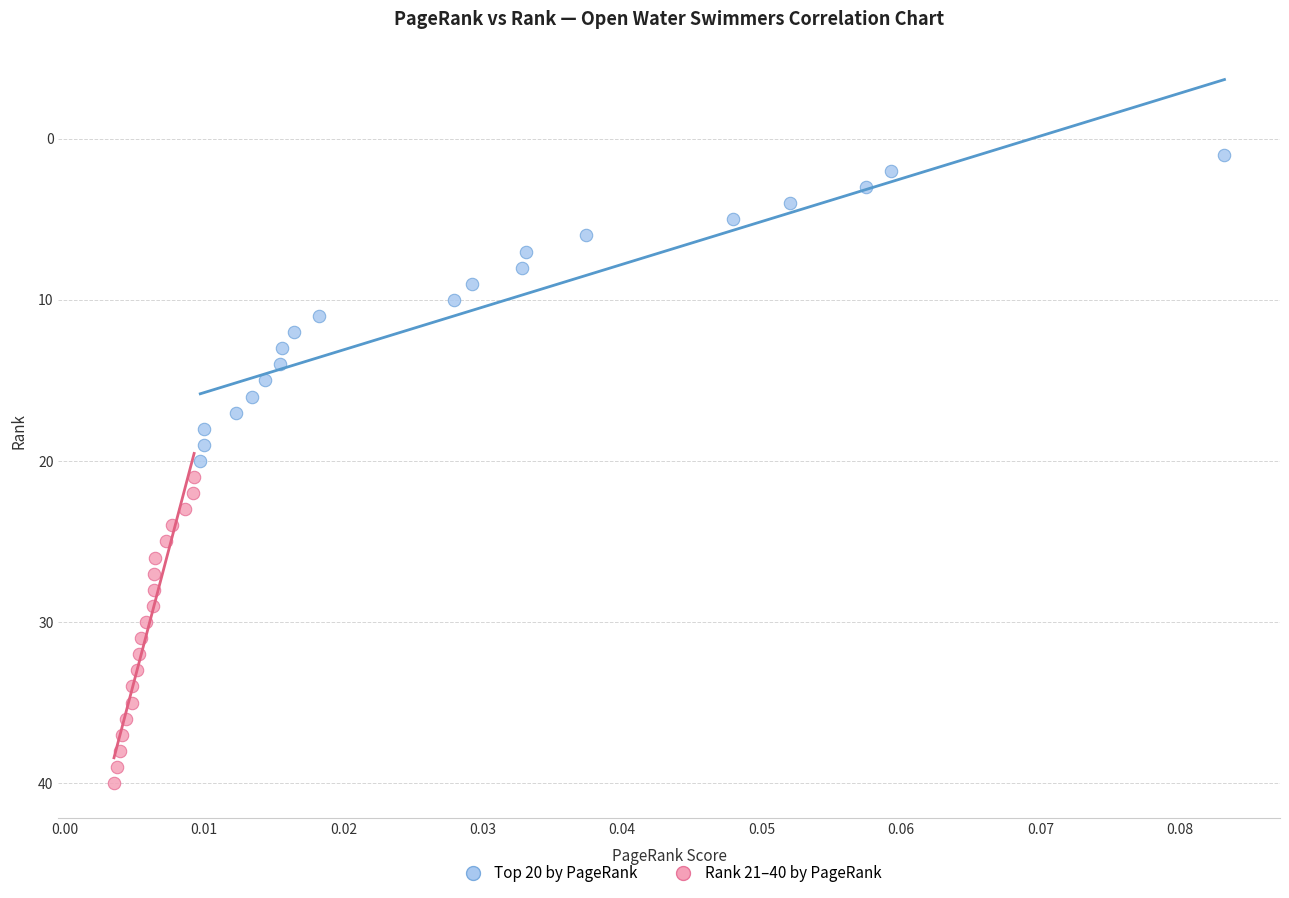

Which series contains the highest Y value?

Rank 21–40 by PageRank